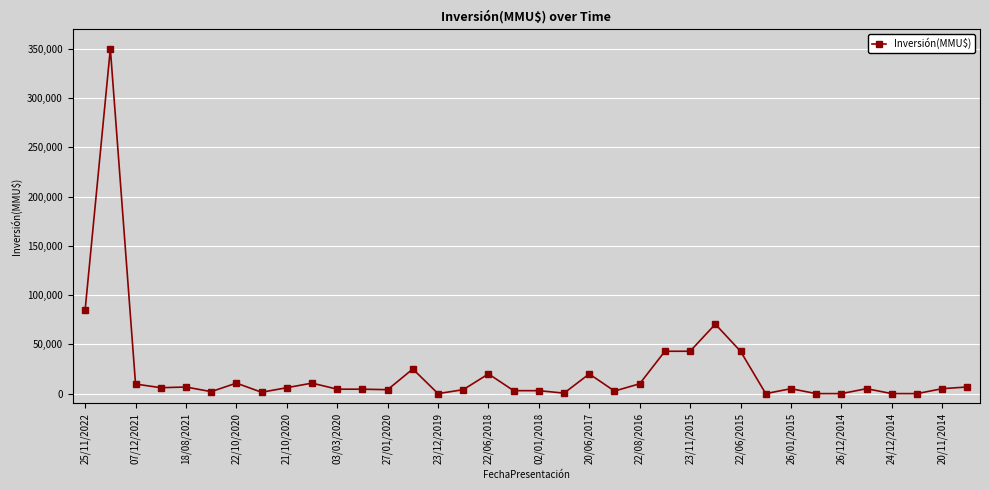

What is the maximum value shown in the chart?

350000